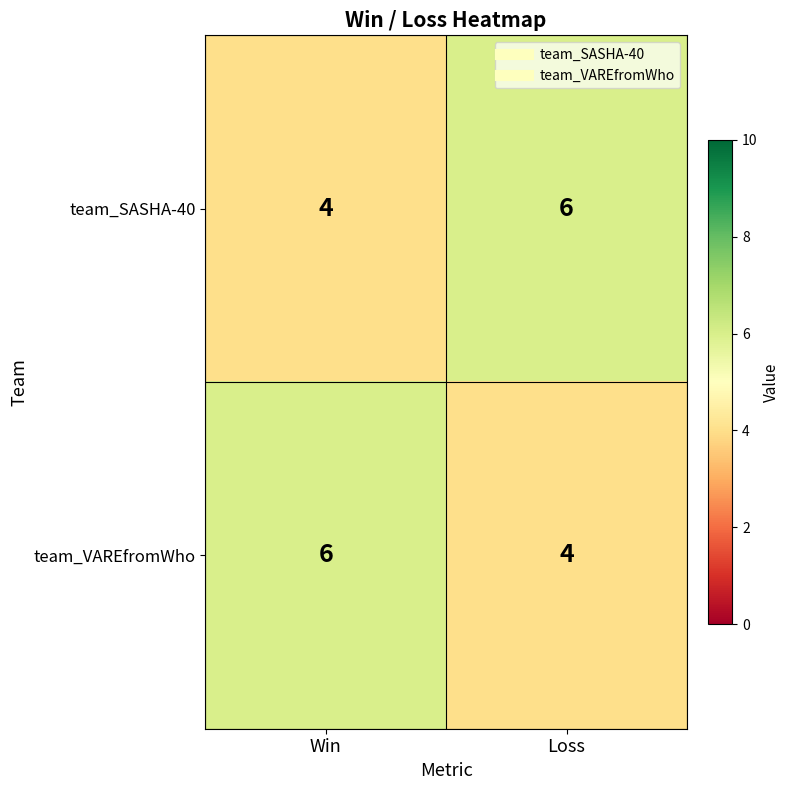

Count the number of categories in the chart.

2